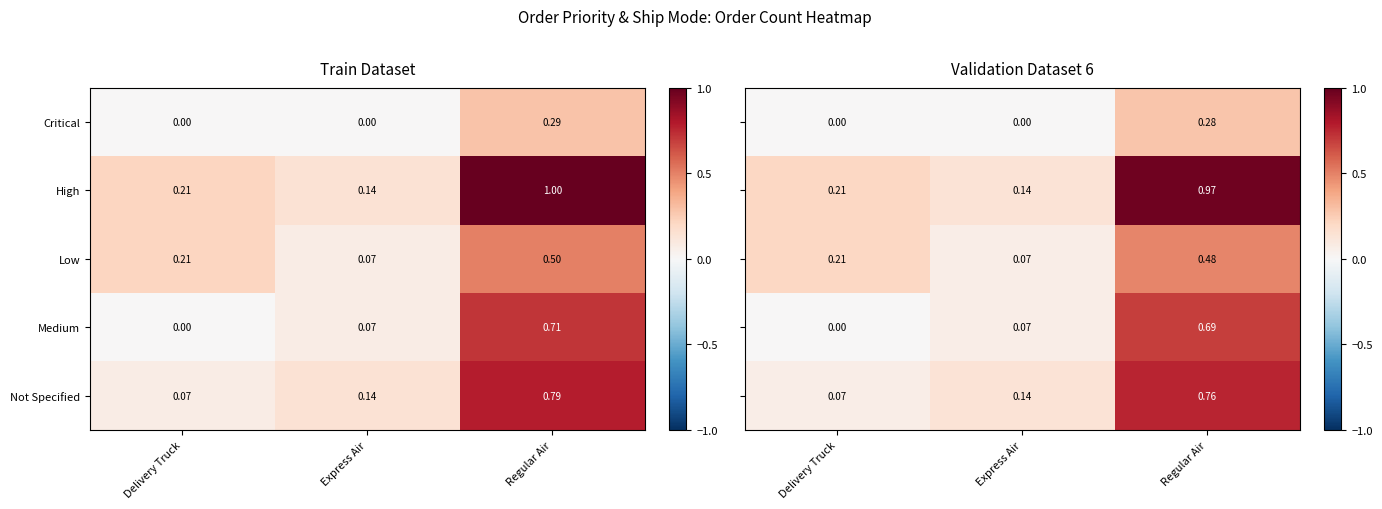

What is the difference between the highest and lowest values at Regular Air?

0.7